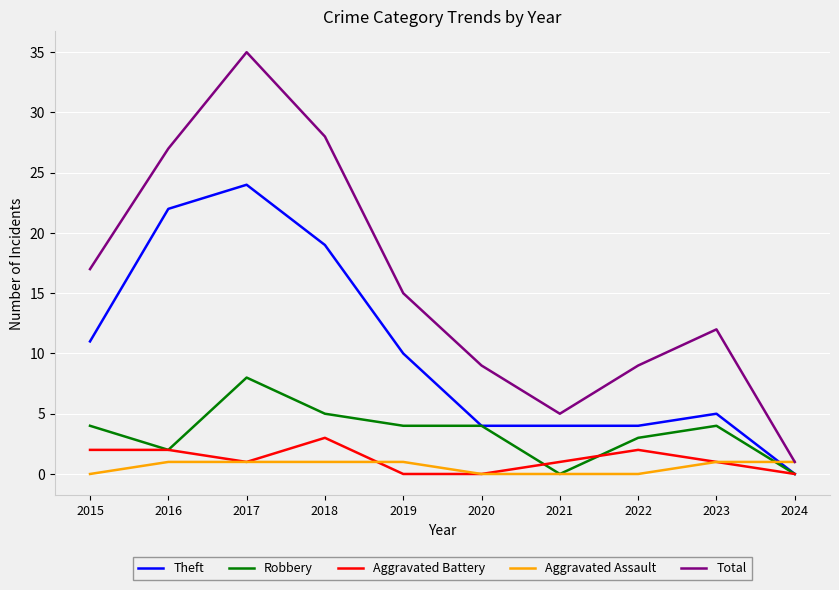

Reading right to left, extract all data points from this chart.

Theft: 0	5	4	4	4	10	19	24	22	11
Robbery: 0	4	3	0	4	4	5	8	2	4
Aggravated Battery: 0	1	2	1	0	0	3	1	2	2
Aggravated Assault: 1	1	0	0	0	1	1	1	1	0
Total: 1	12	9	5	9	15	28	35	27	17